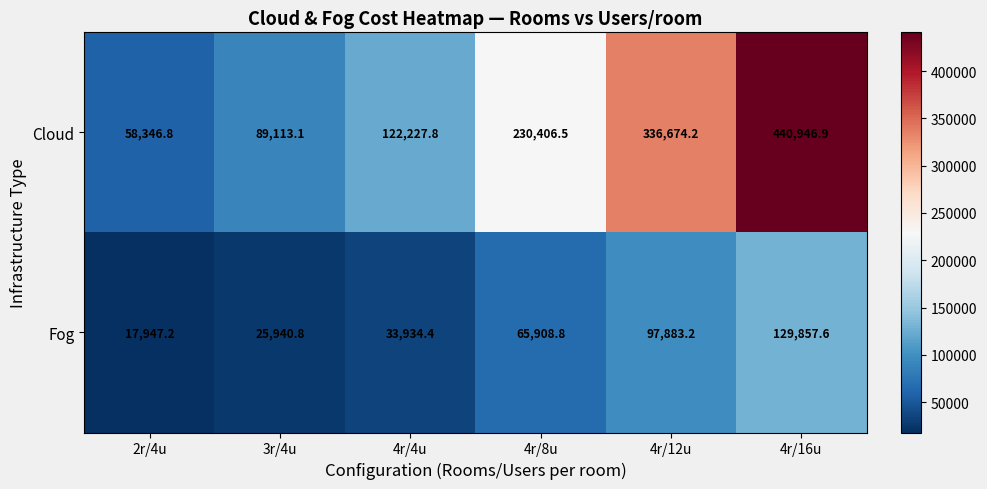

How many distinct data groups are displayed?

2